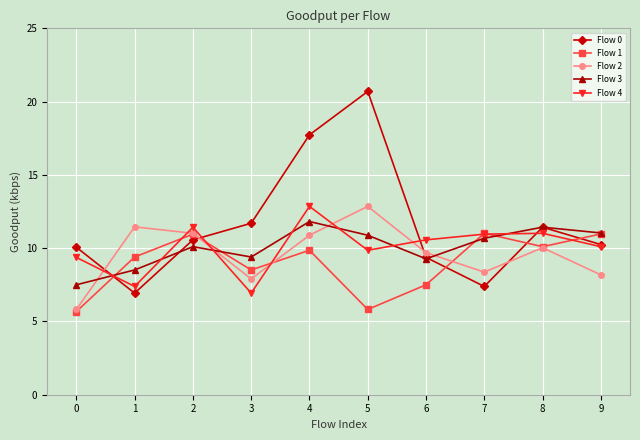

What is the sum of the Flow 0 values at 2 and 6?

19.9